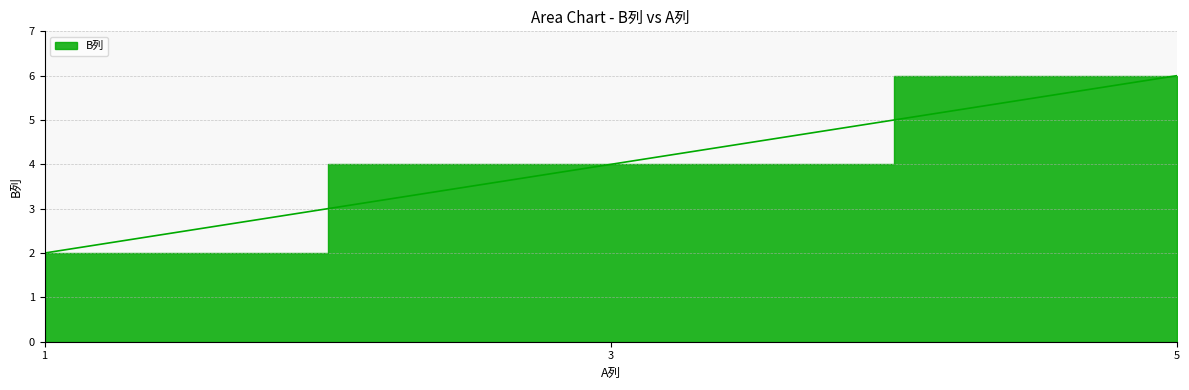

At which label is the value closest to 4?

3